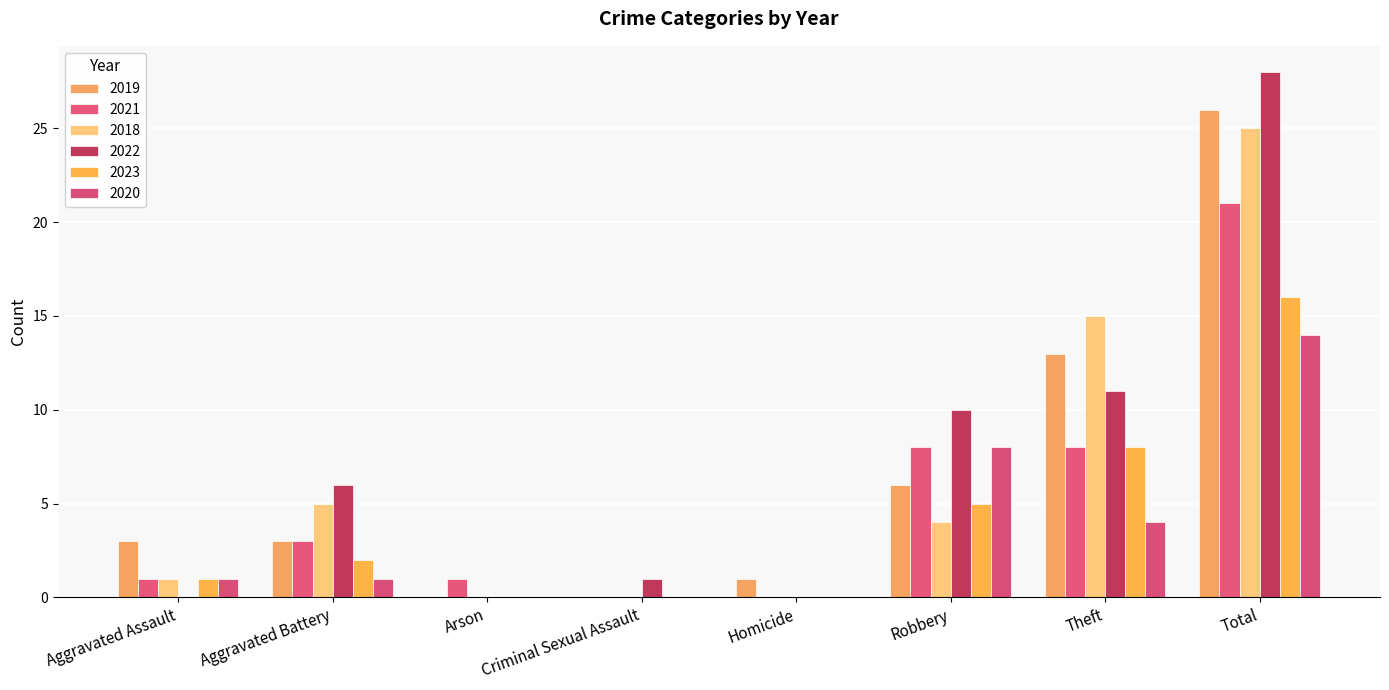

True or false: 2021 has a value of 0 at Criminal Sexual Assault.

True